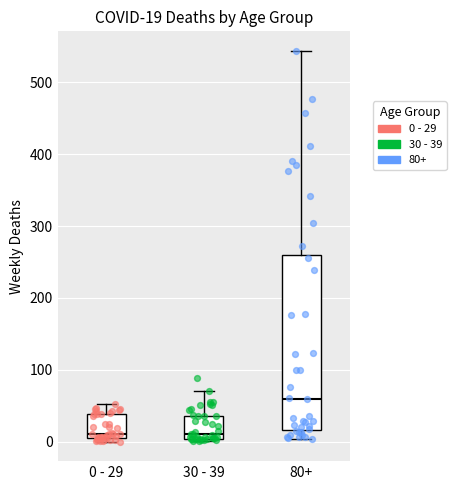

Which box's median line is the highest?

80+